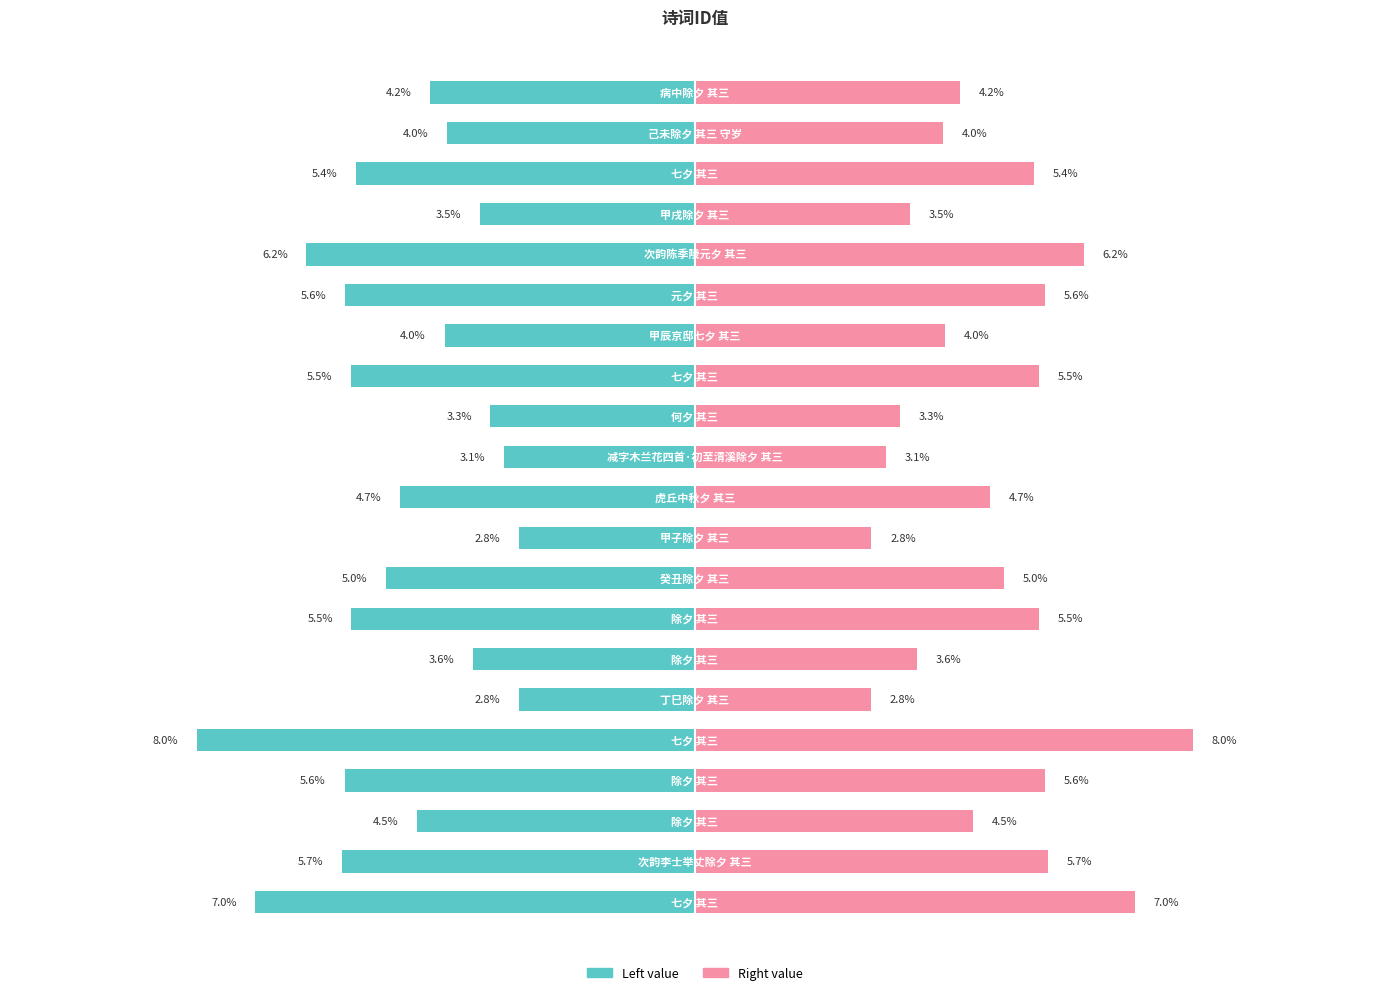

How many data points does each series have?

21